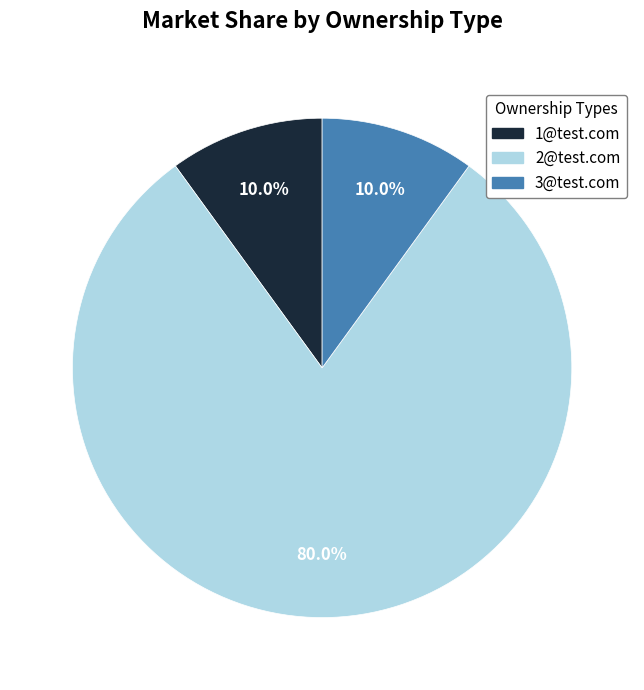

Does any single category account for the majority?

Yes